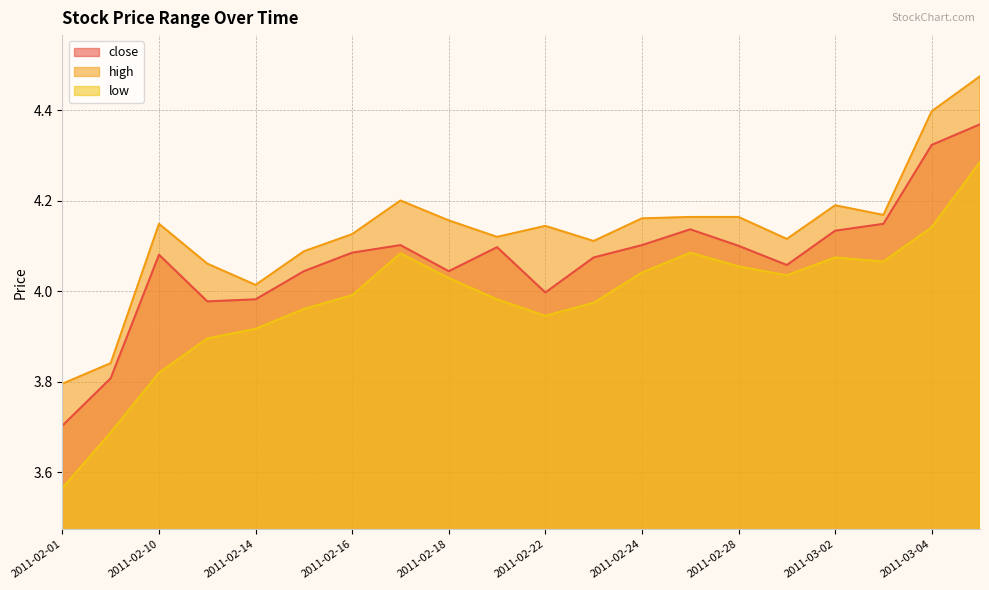

What is the label of the 8th point from the left?

2011-02-17